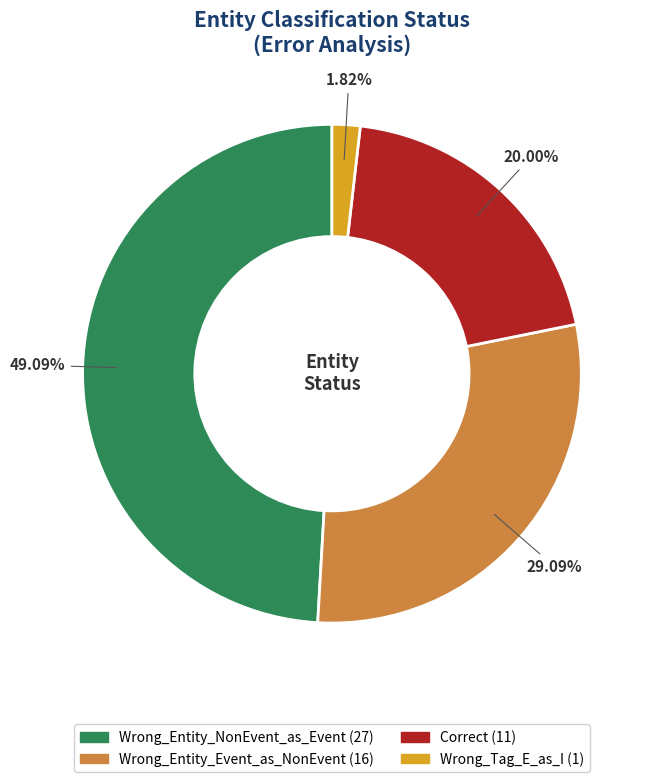

Do Wrong_Tag_E_as_I and Wrong_Entity_Event_as_NonEvent together represent more than half of the pie?

No